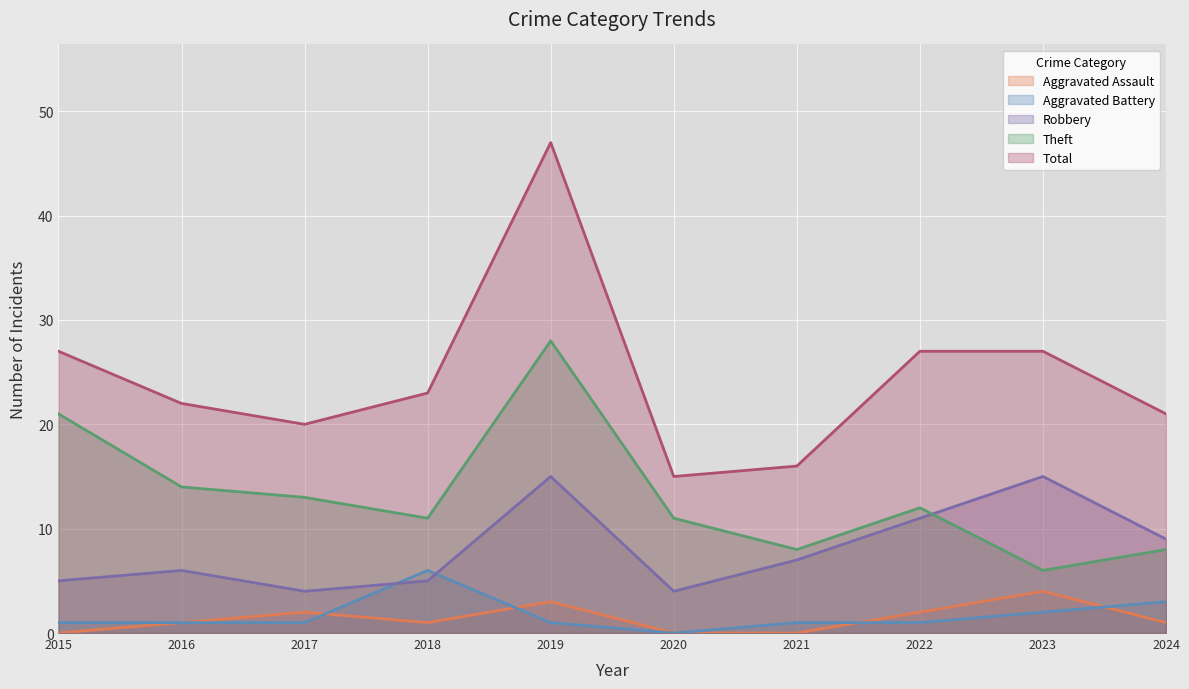

At which category does Robbery reach its first local valley?

2017